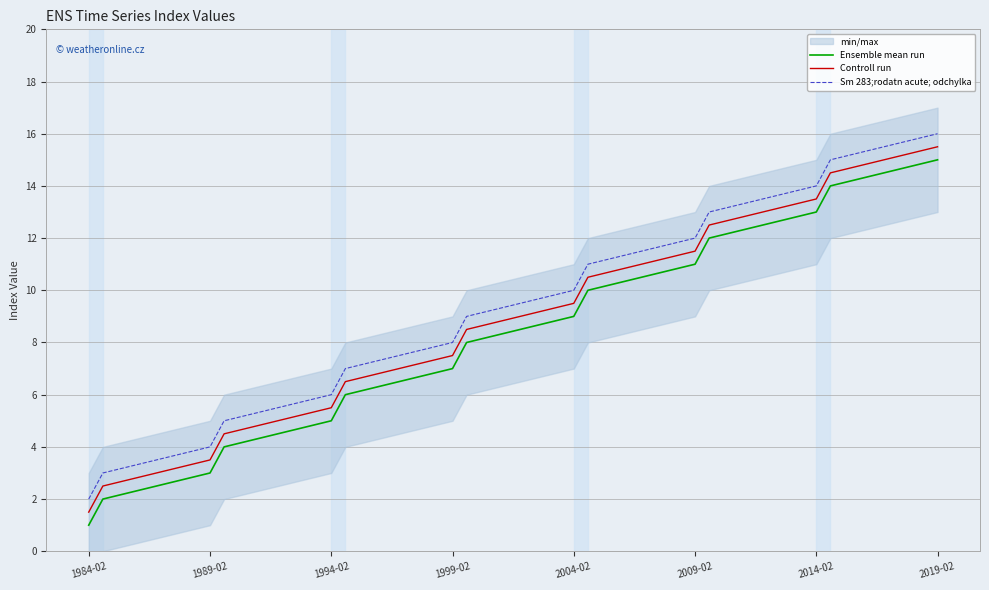

The Sm 283;rodatn acute; odchylka series shows 5.2 at 2004-02. True or false?

False